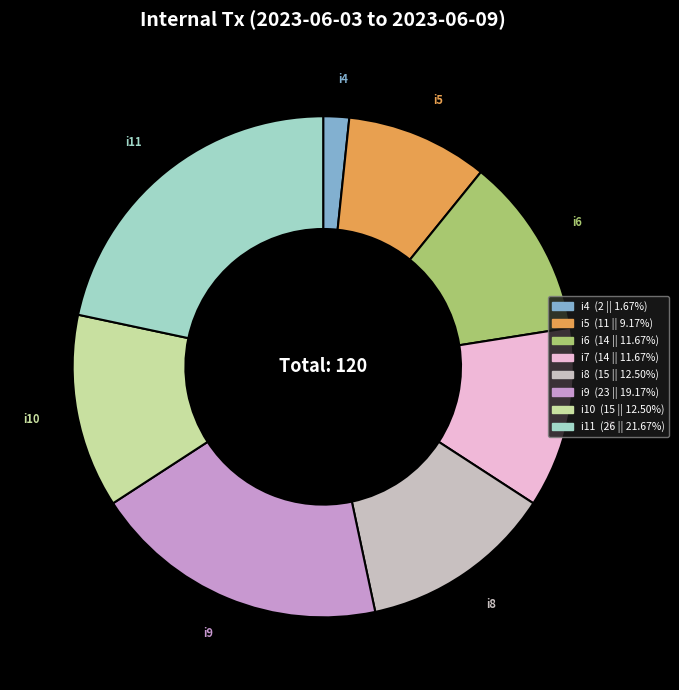

Is there a majority slice in this chart?

No